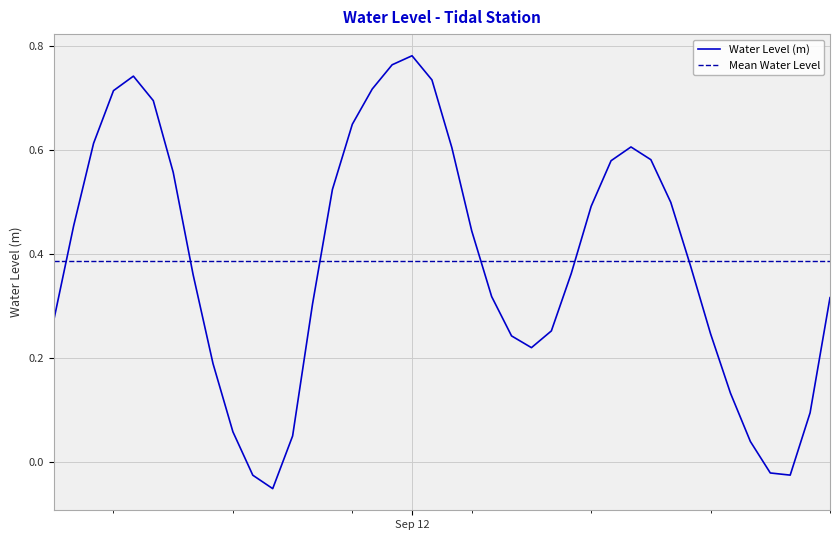

What is the difference between the maximum and minimum values?

0.8